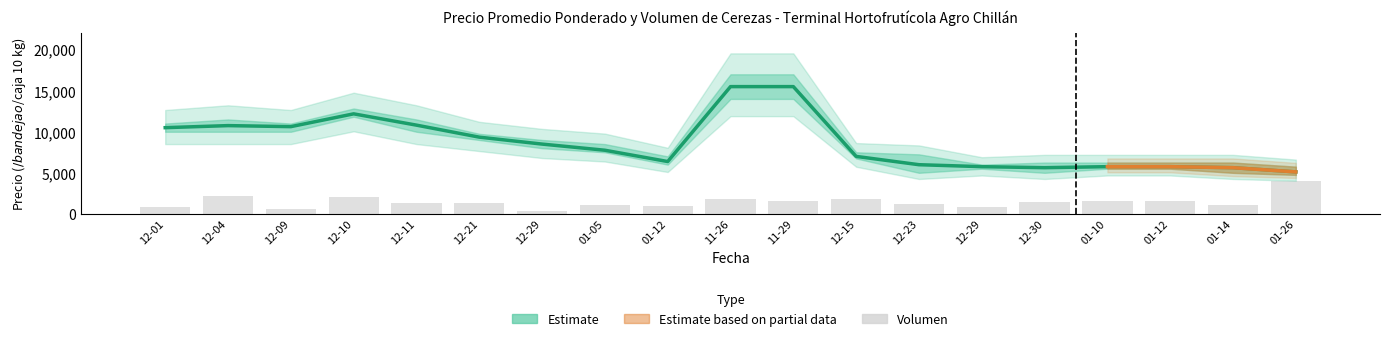

What is the sum of the Volumen values at 12-04 and 12-01?

2933.3